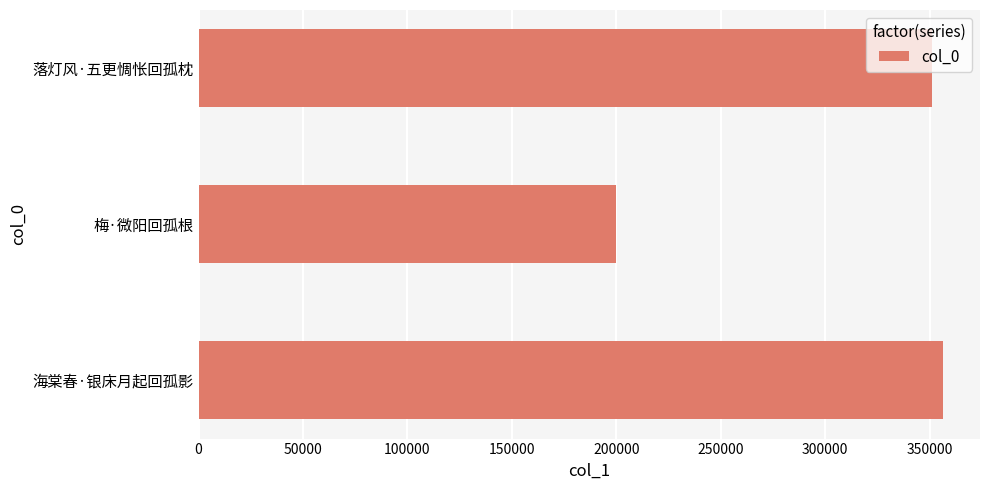

What is the difference between the maximum and minimum values?

156271